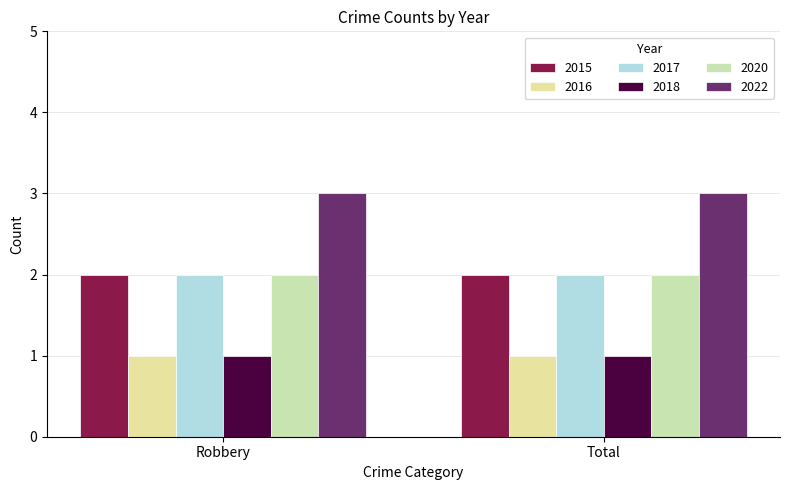

Reading left to right, list all the values displayed in this chart.

2015: Robbery=2	Total=2
2016: Robbery=1	Total=1
2017: Robbery=2	Total=2
2018: Robbery=1	Total=1
2020: Robbery=2	Total=2
2022: Robbery=3	Total=3